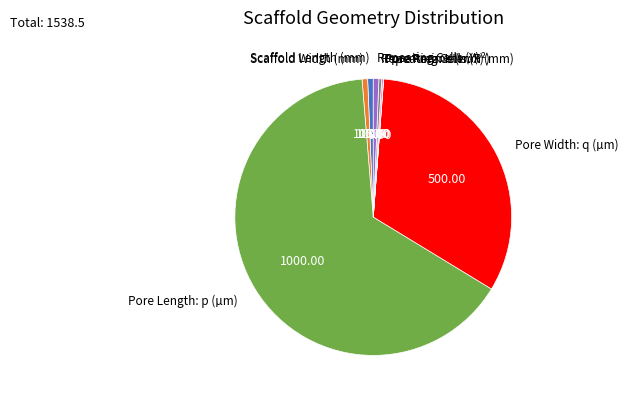

Which has a higher value, Scaffold Length (mm) or Pore Length: p (µm)?

Pore Length: p (µm)